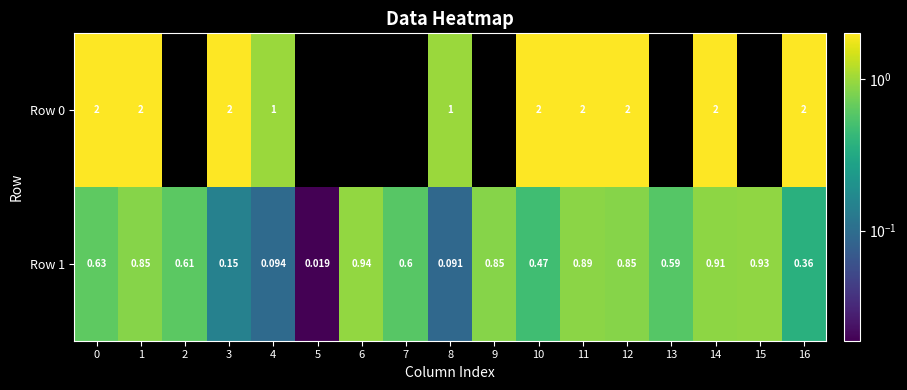

What is the total value across all series at 15?

0.9